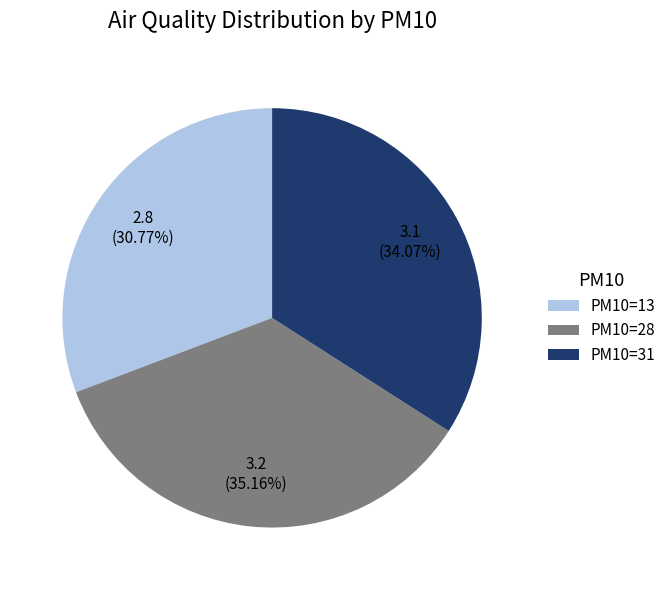

Rank the categories by value from highest to lowest.

PM10=28, PM10=31, PM10=13